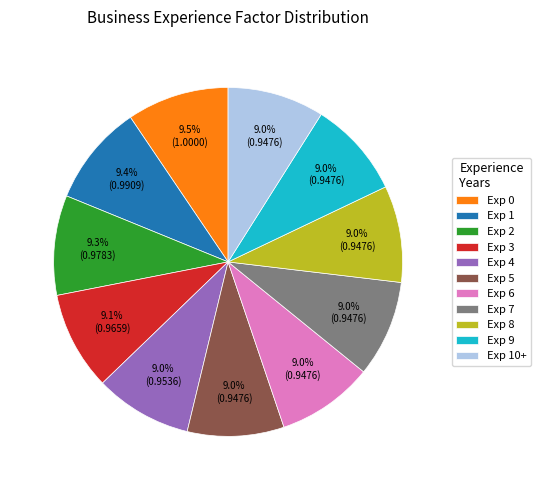

How much of the chart is everything except Exp 3?

90.9%